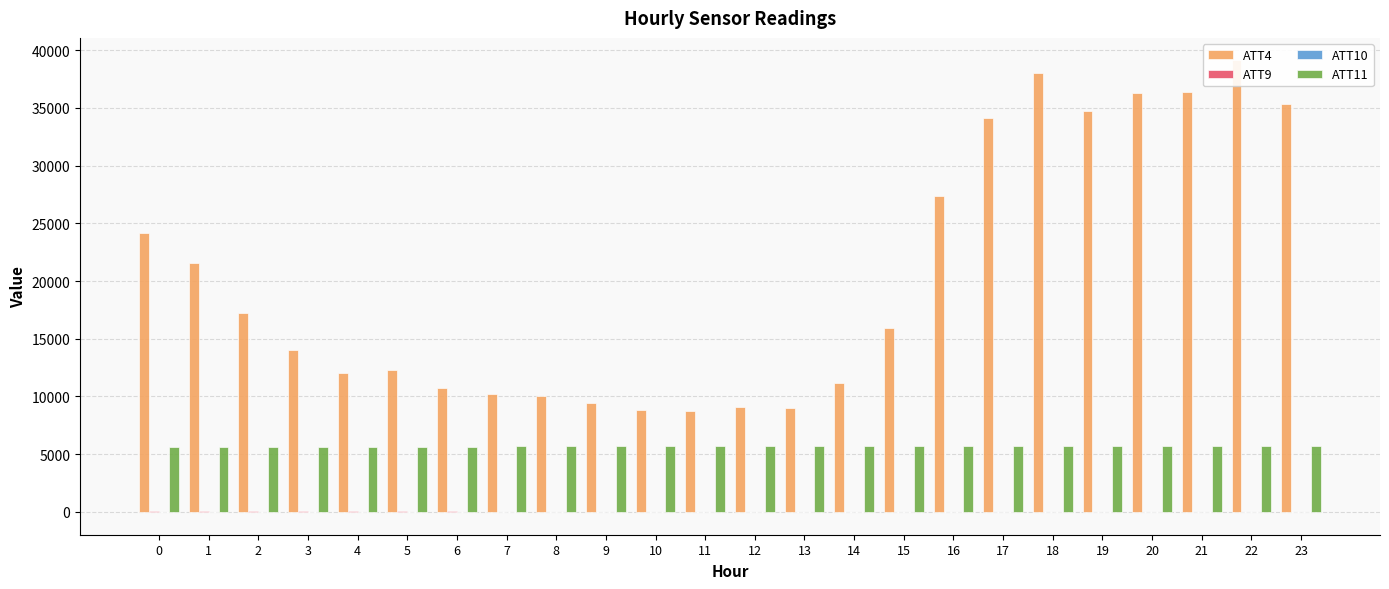

Which series has the widest spread of values?

ATT4